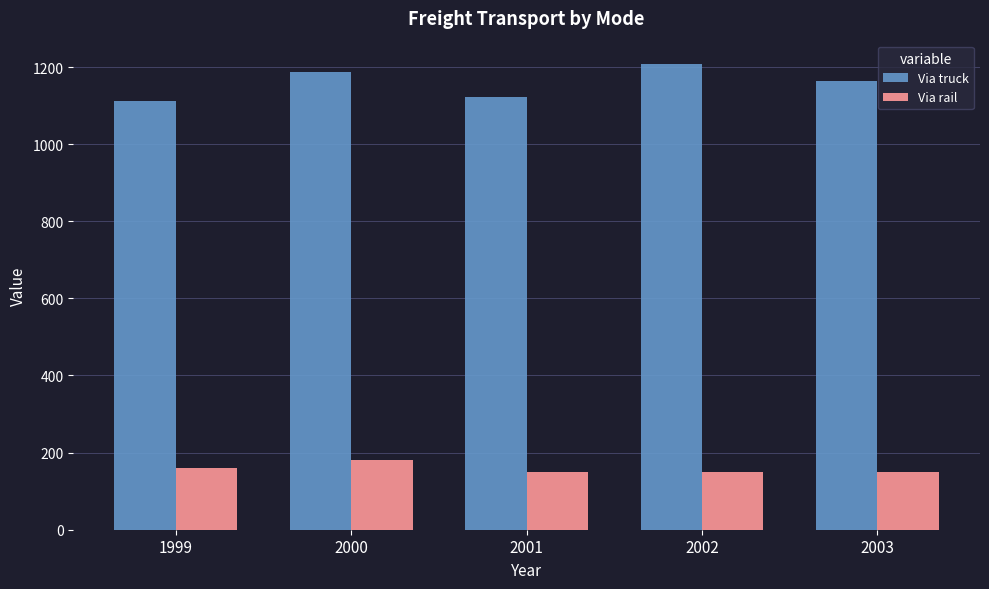

What is the average value of the Via rail series?

158